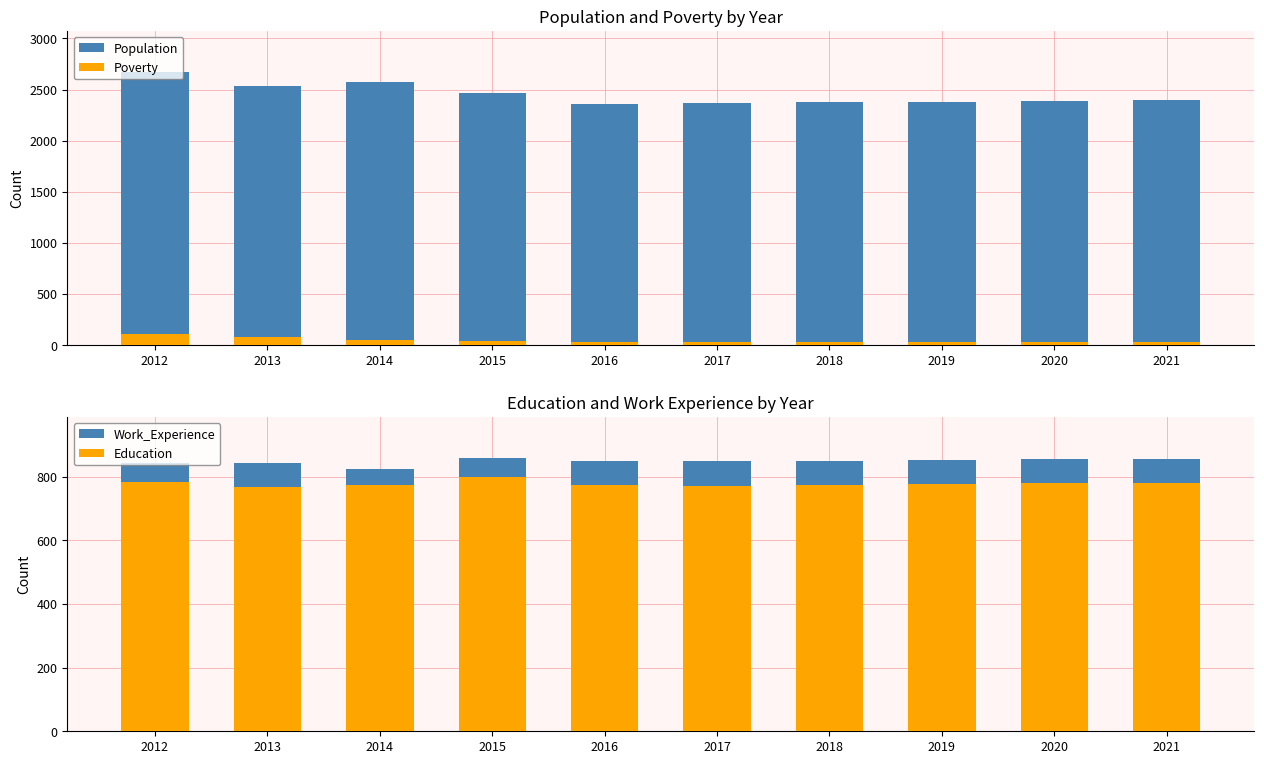

How many groups of bars are there?

10